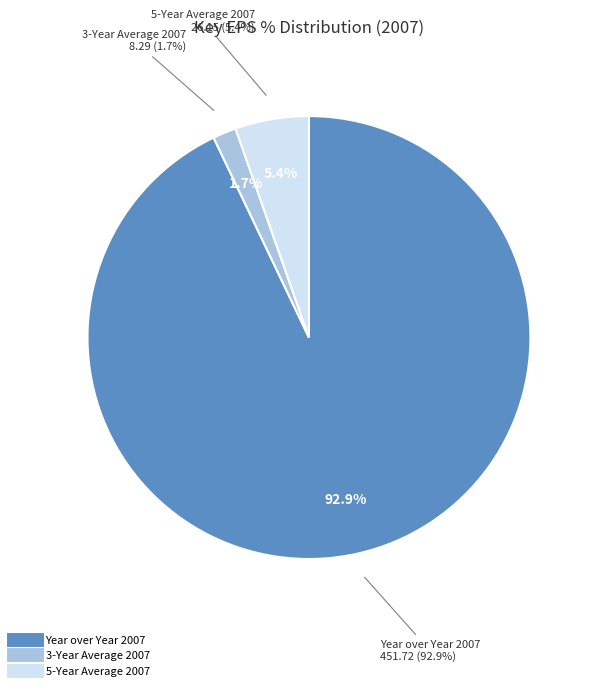

Which category has the smallest portion of the pie?

3-Year Average 2007